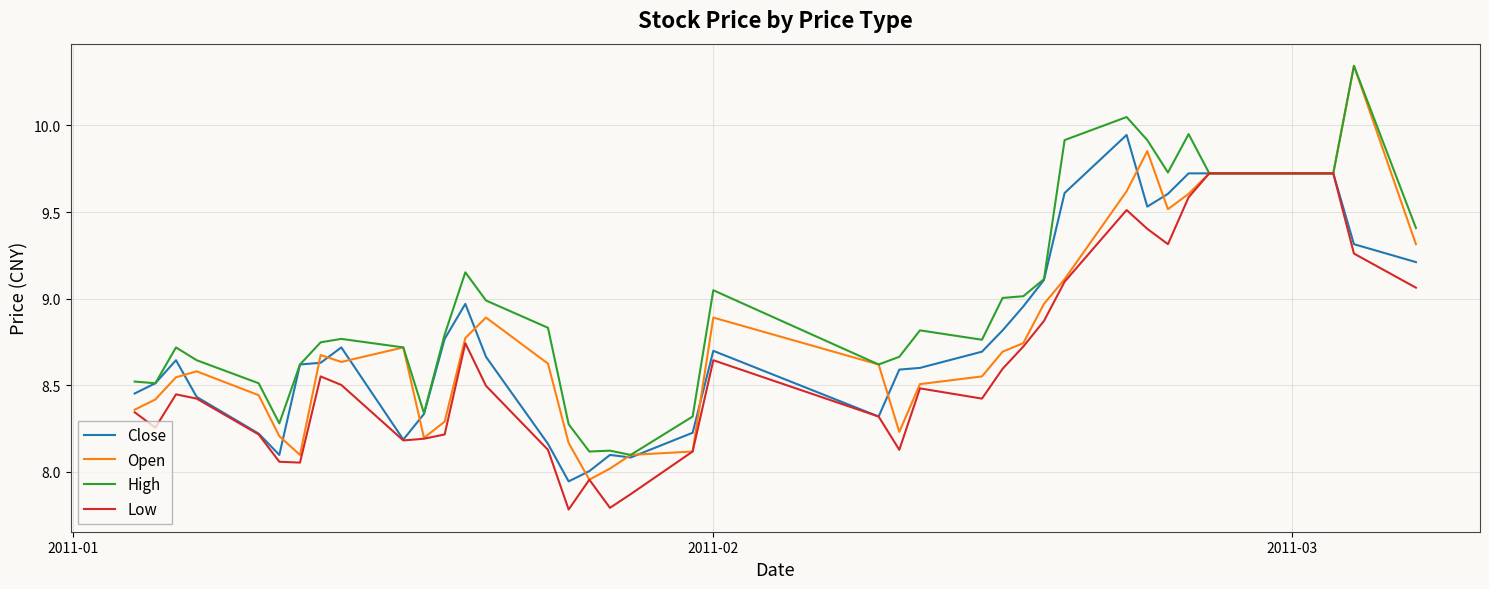

Which series has the largest total across all categories?

High